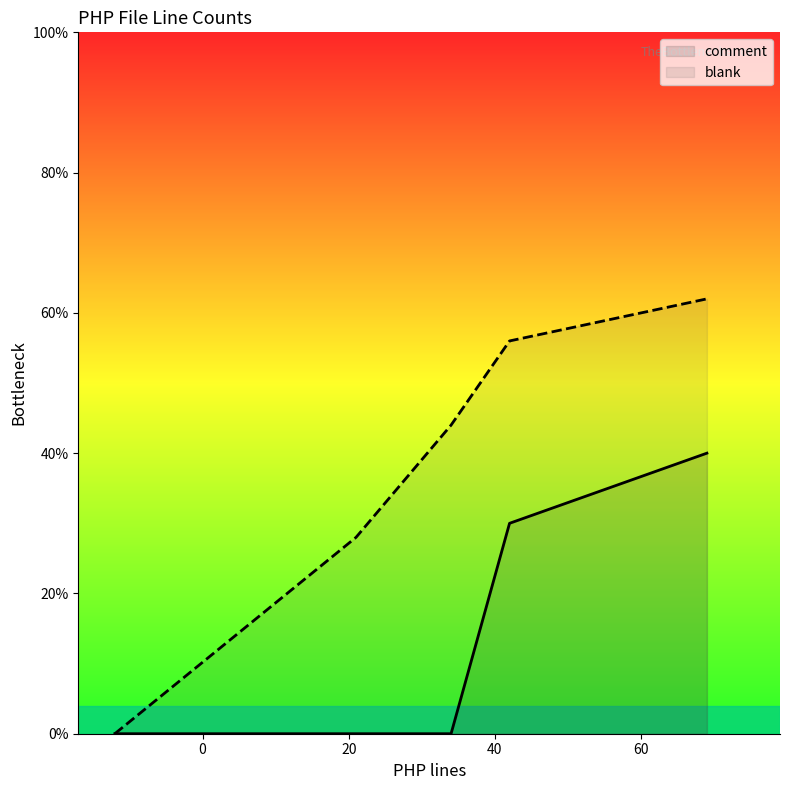

Rank the series by their average value, from highest to lowest.

blank, comment